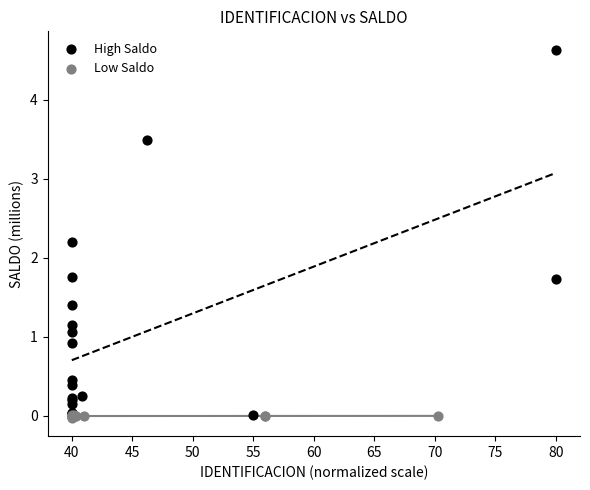

Which series reaches the maximum Y coordinate?

High Saldo